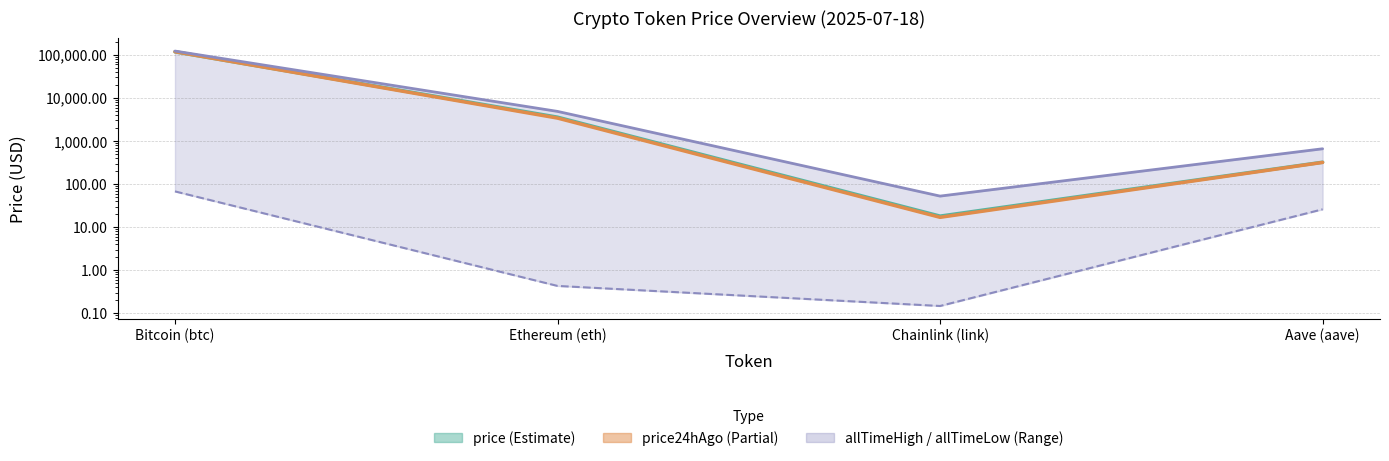

True or false: price has more than 1 interior local peaks.

False